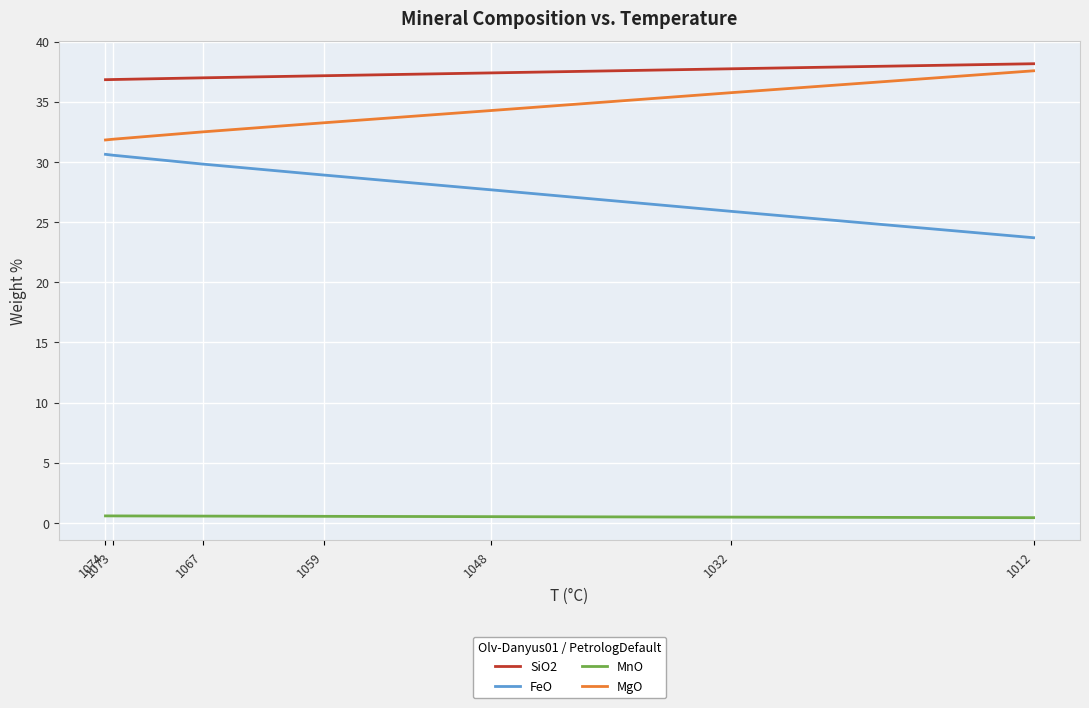

Reading right to left, extract all data points from this chart.

SiO2: 38.2	37.7	37.4	37.2	37.0	36.9	36.8
FeO: 23.7	25.9	27.7	28.9	29.8	30.6	30.6
MnO: 0.4	0.5	0.5	0.5	0.6	0.6	0.6
MgO: 37.6	35.8	34.3	33.3	32.5	31.9	31.8